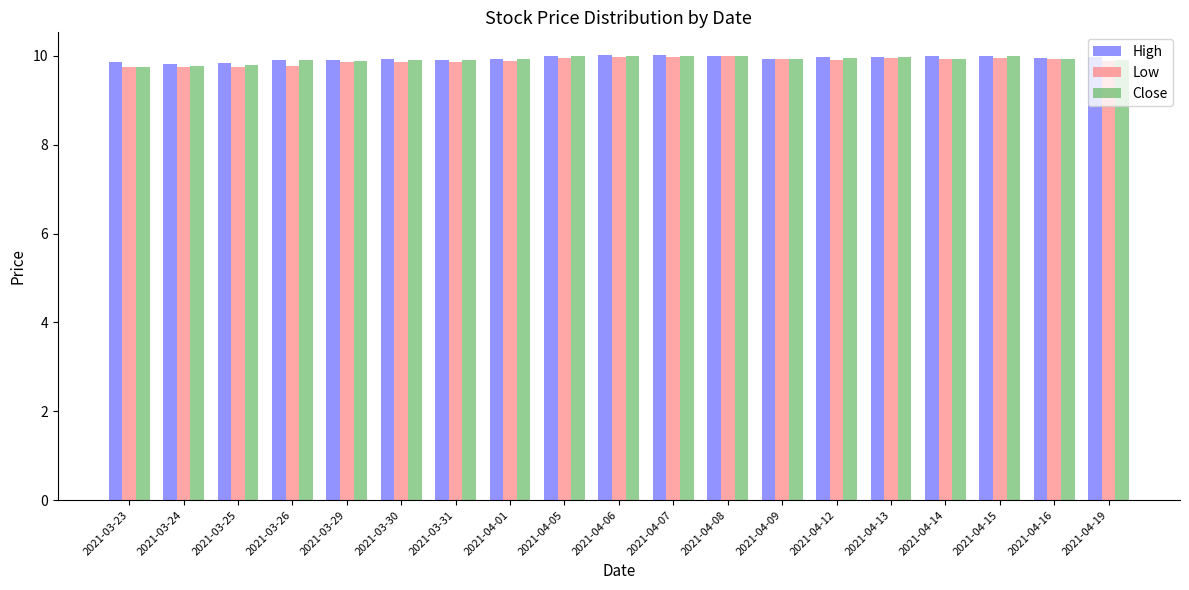

What is the minimum value for Close?

9.8